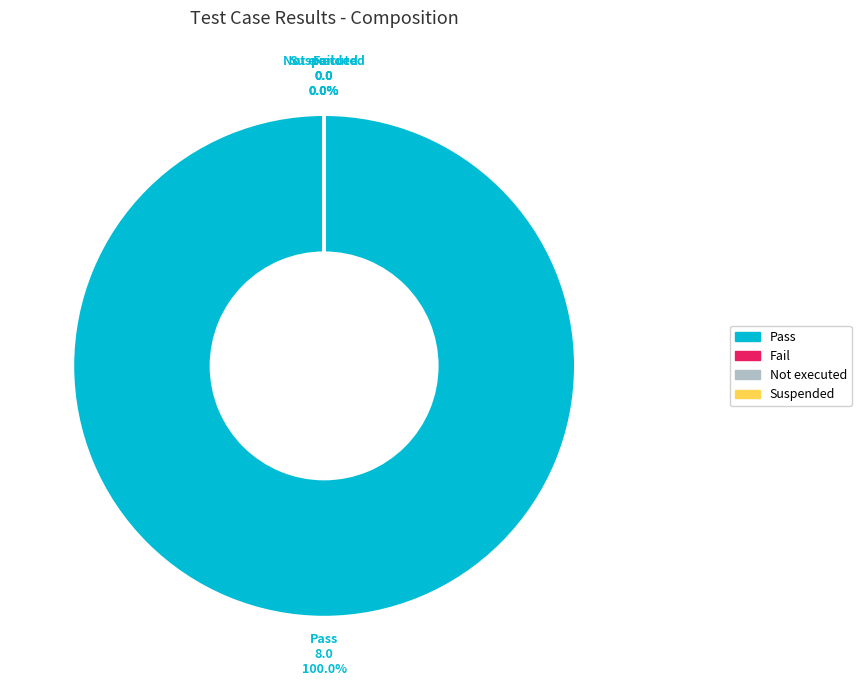

Which category has the smallest portion of the pie?

Fail